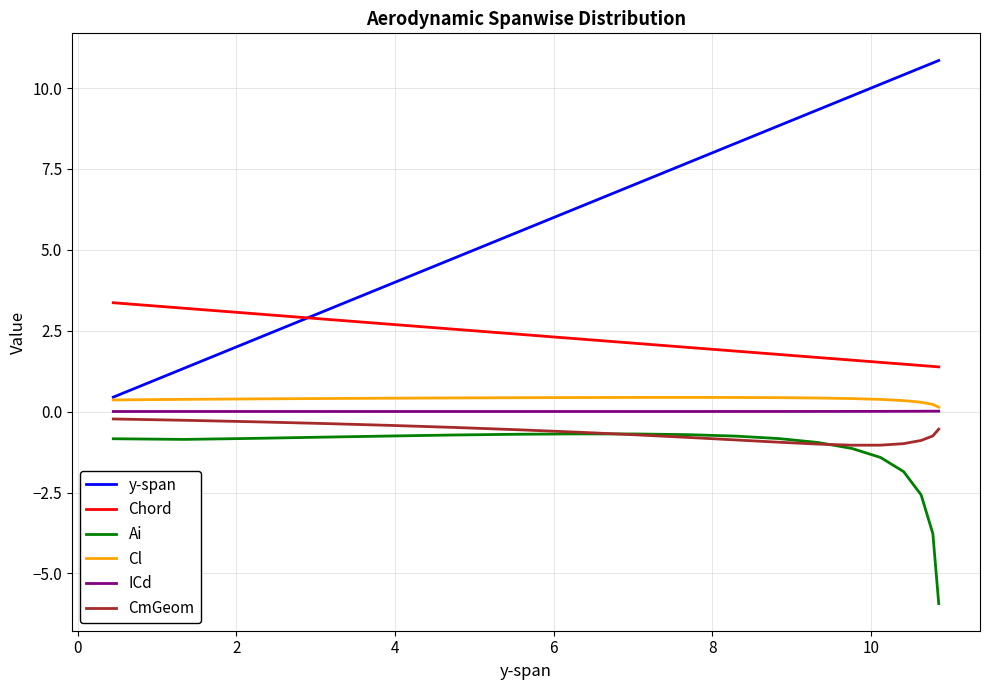

Which series has the widest spread of values?

y-span